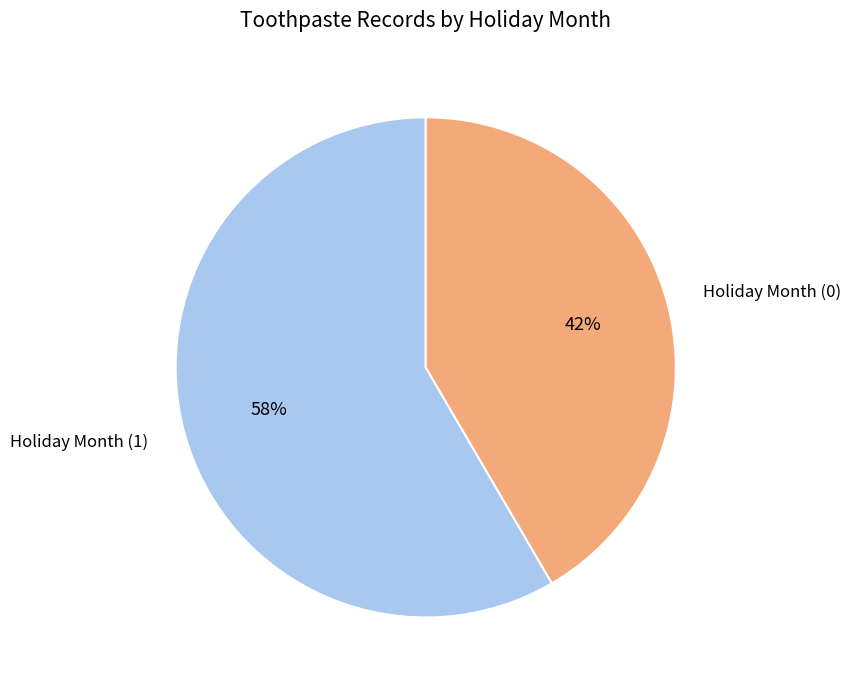

Which slice is the largest?

Holiday Month (1)